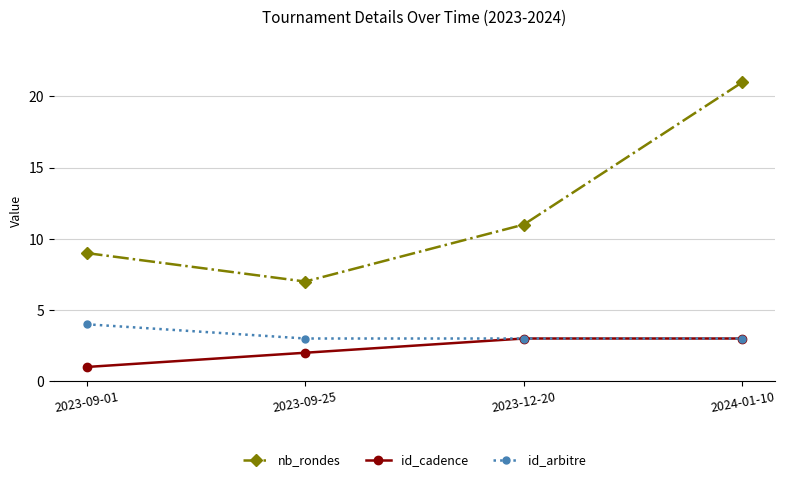

What is the label of the 1st point from the right?

2024-01-10